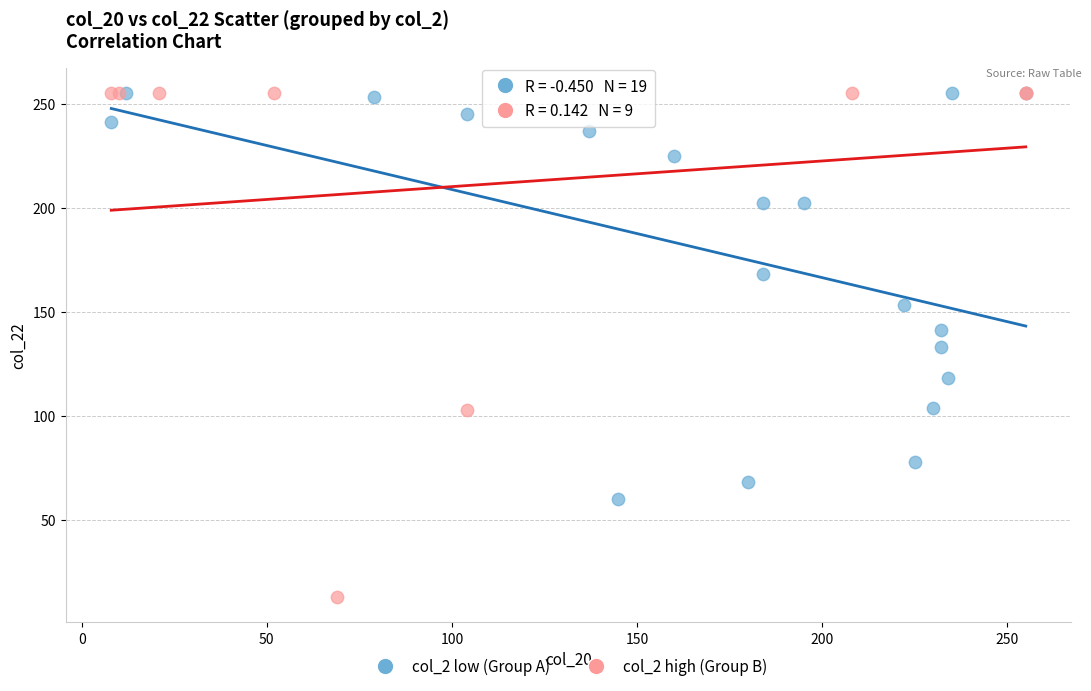

Which series reaches the minimum Y coordinate?

col_2 high (Group B)